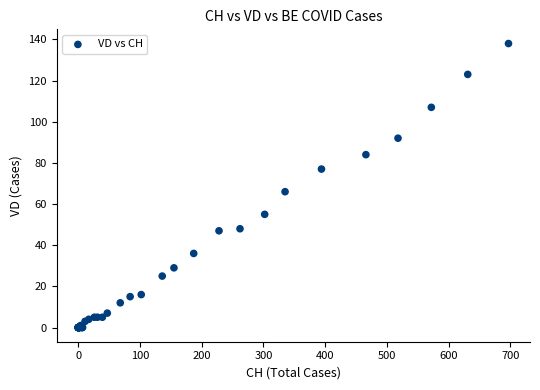

What Y value in the scatter plot is closest to 69?

66